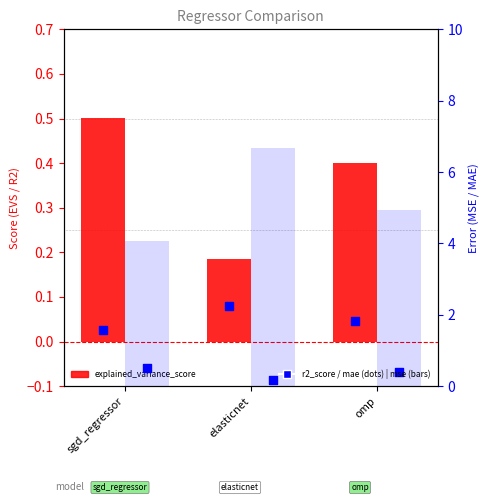

Which series contains the lowest Y value?

r2_score